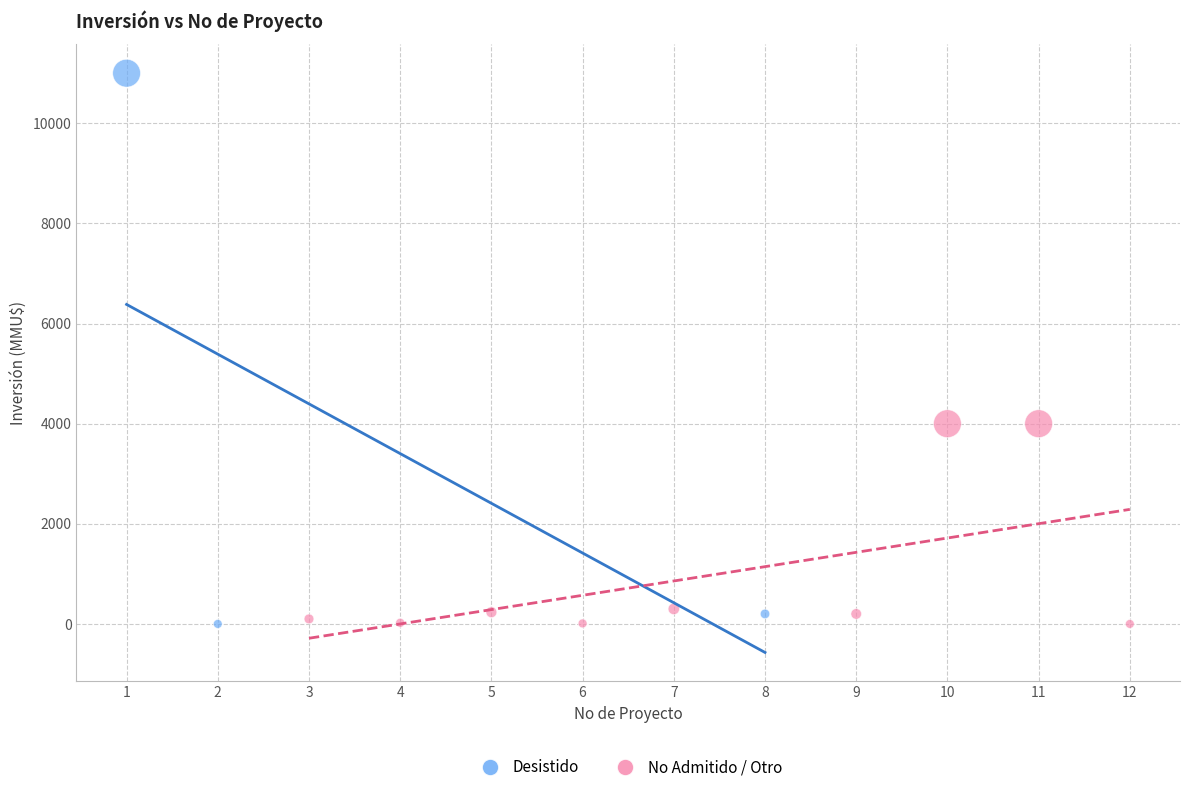

Which series has the largest Y range (max minus min)?

Desistido